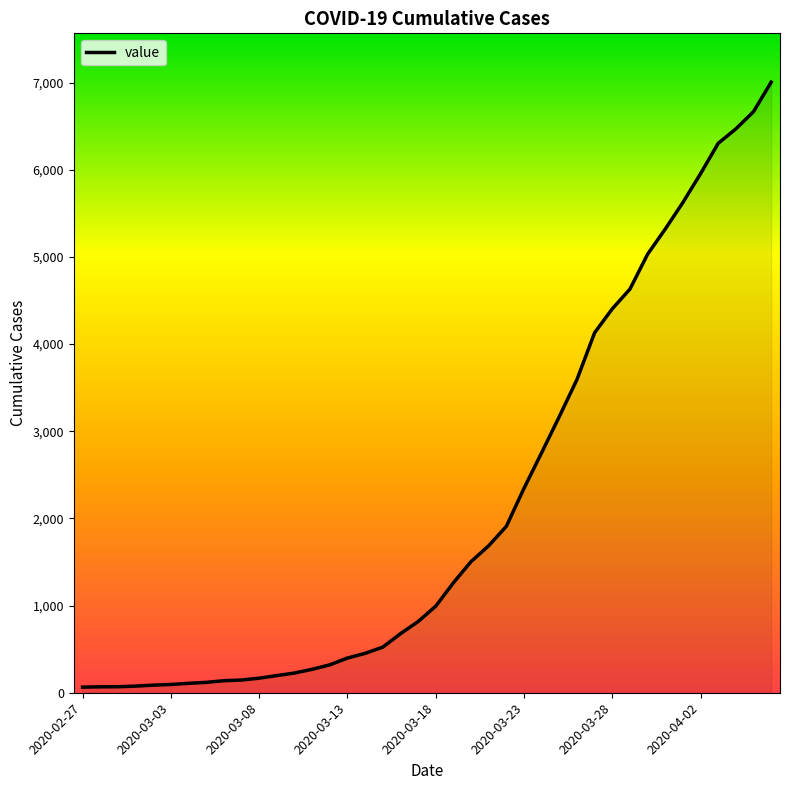

What is the difference between the maximum and minimum values?

6940